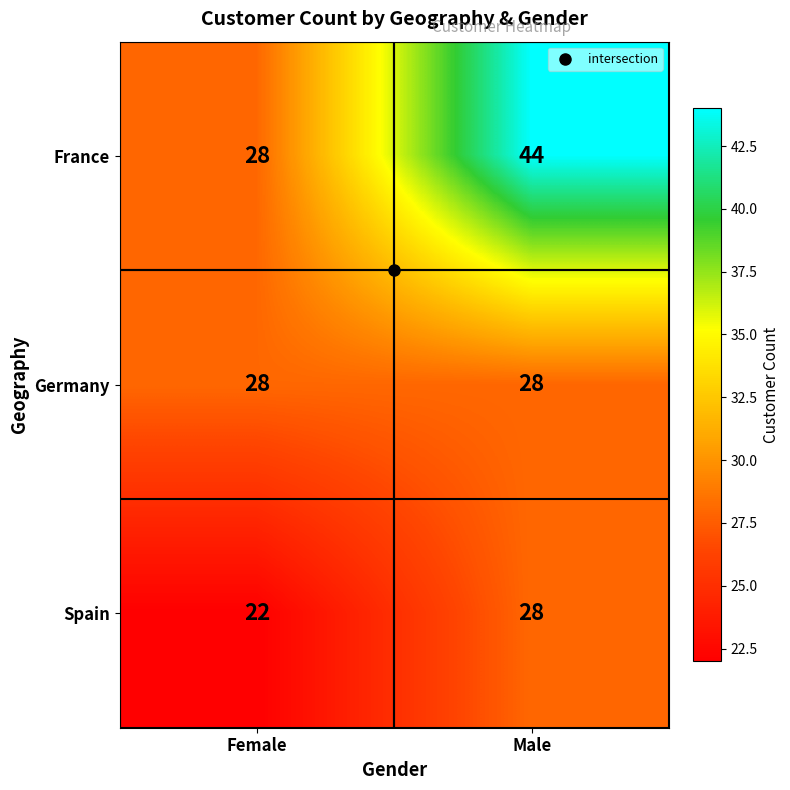

Between Female and Male, which series saw the biggest shift?

France